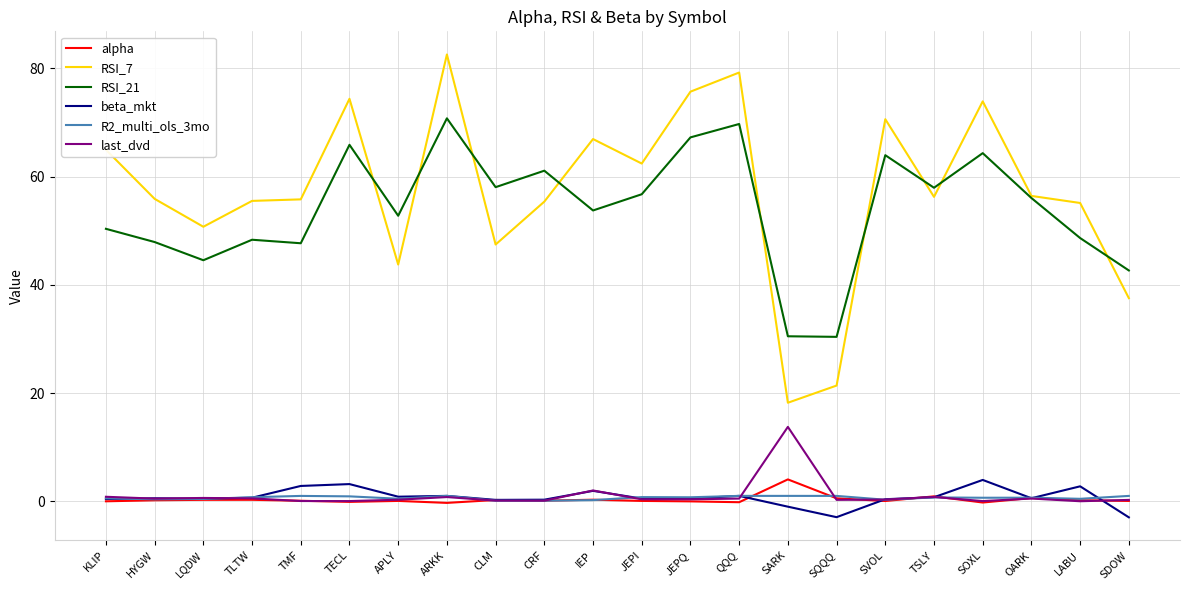

What is the sum of all alpha values?

7.2